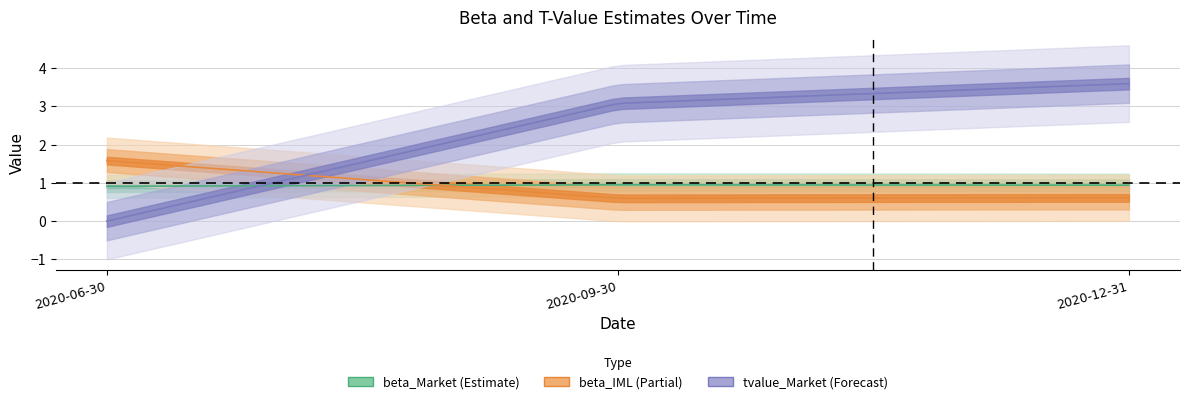

What is the label of the 2nd point from the left?

2020-09-30